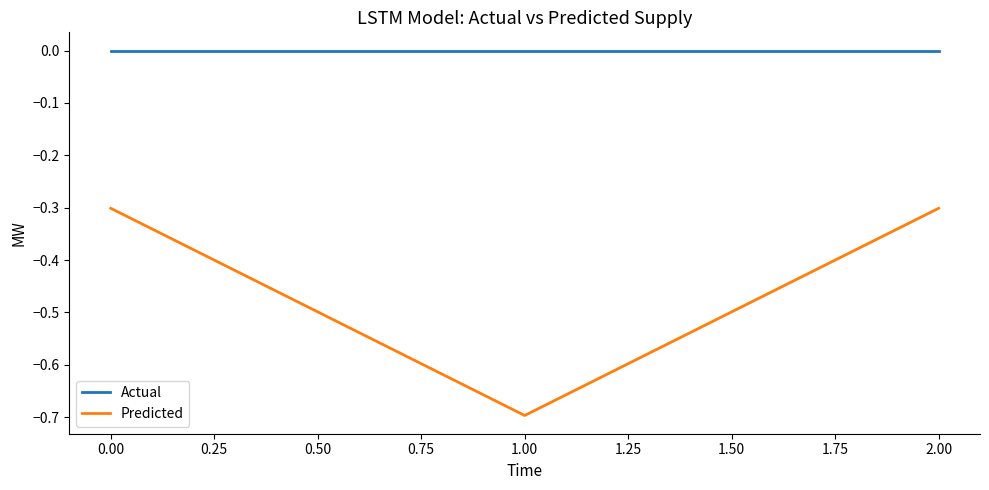

Which series has the largest range (max minus min)?

Predicted